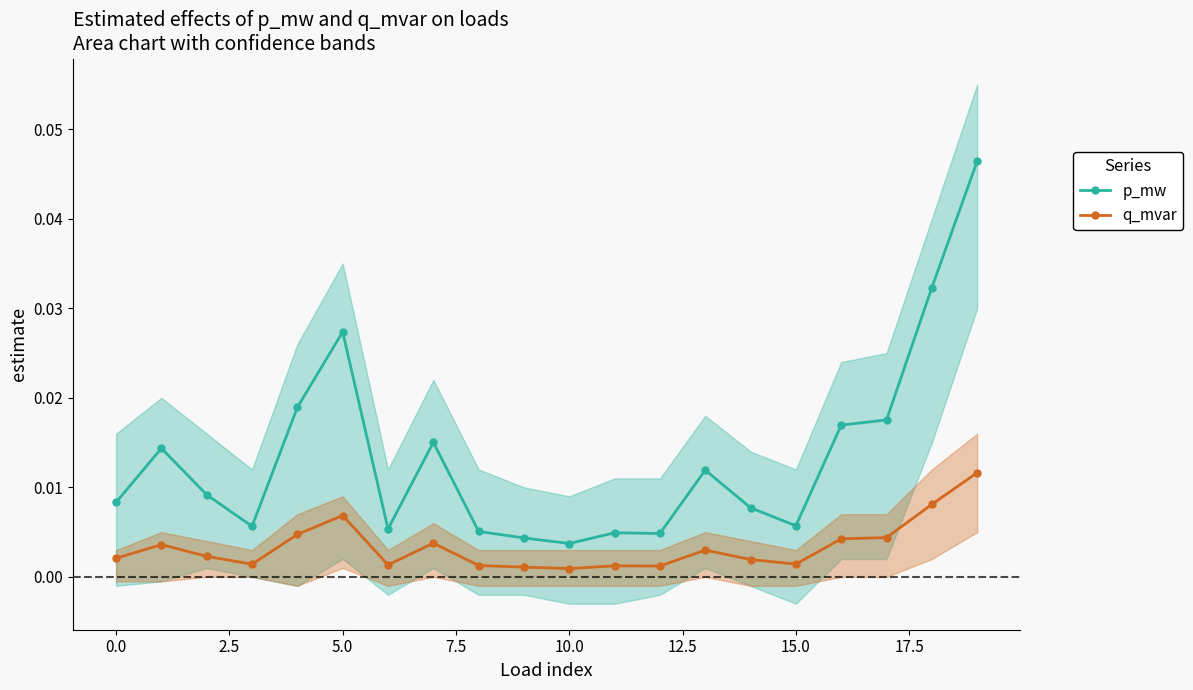

Does the chart display data point markers on the line(s)?

Yes